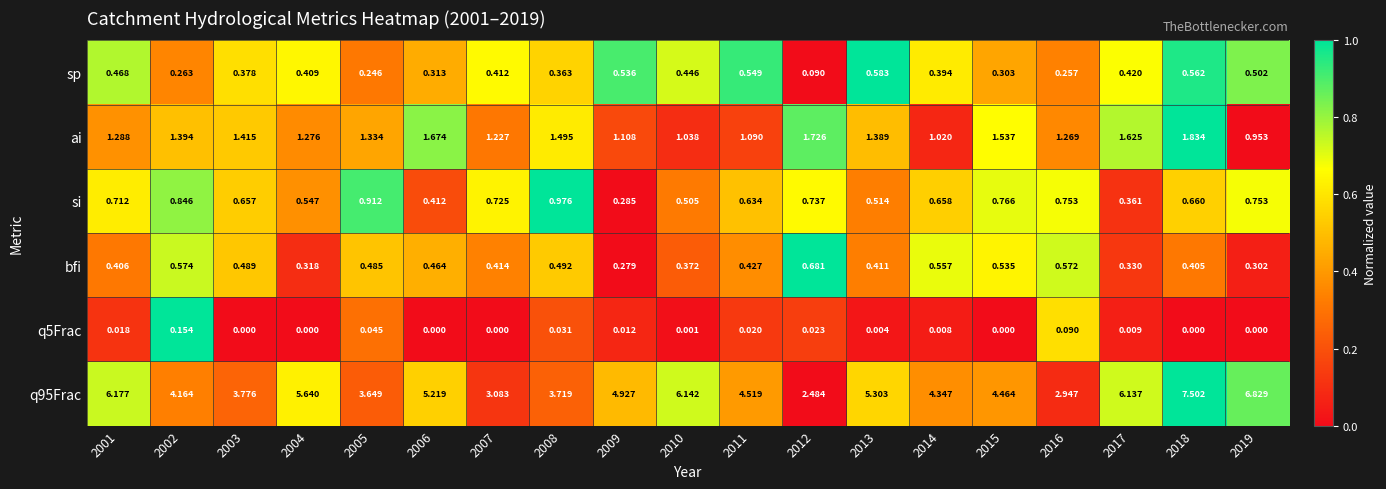

How many categories are shown in the chart?

19